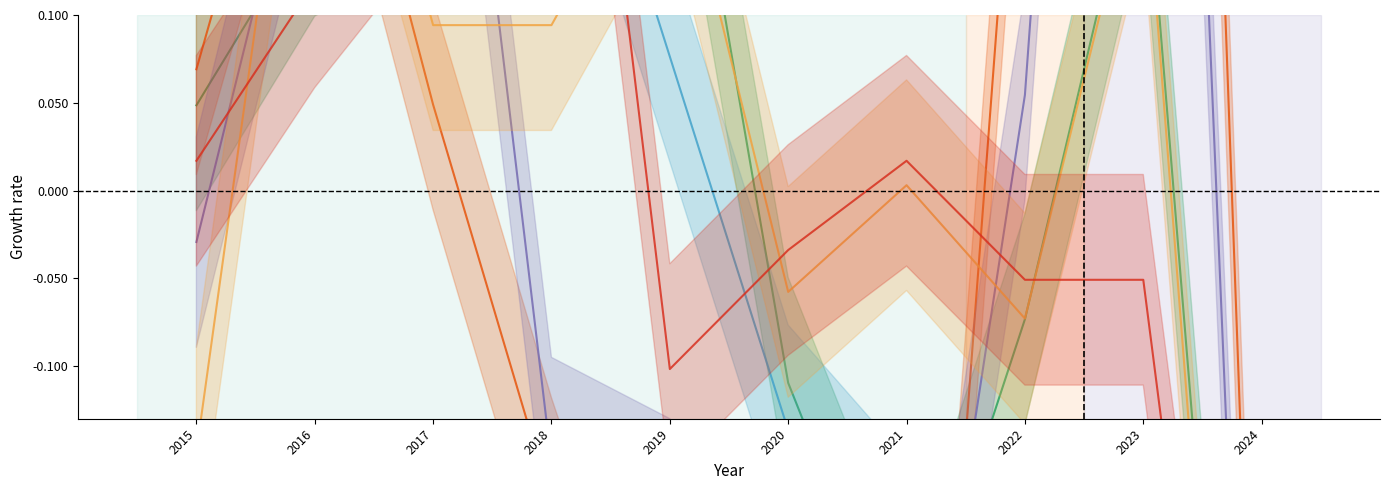

The value of Burglary at 2022 is -0.2. True or false?

True